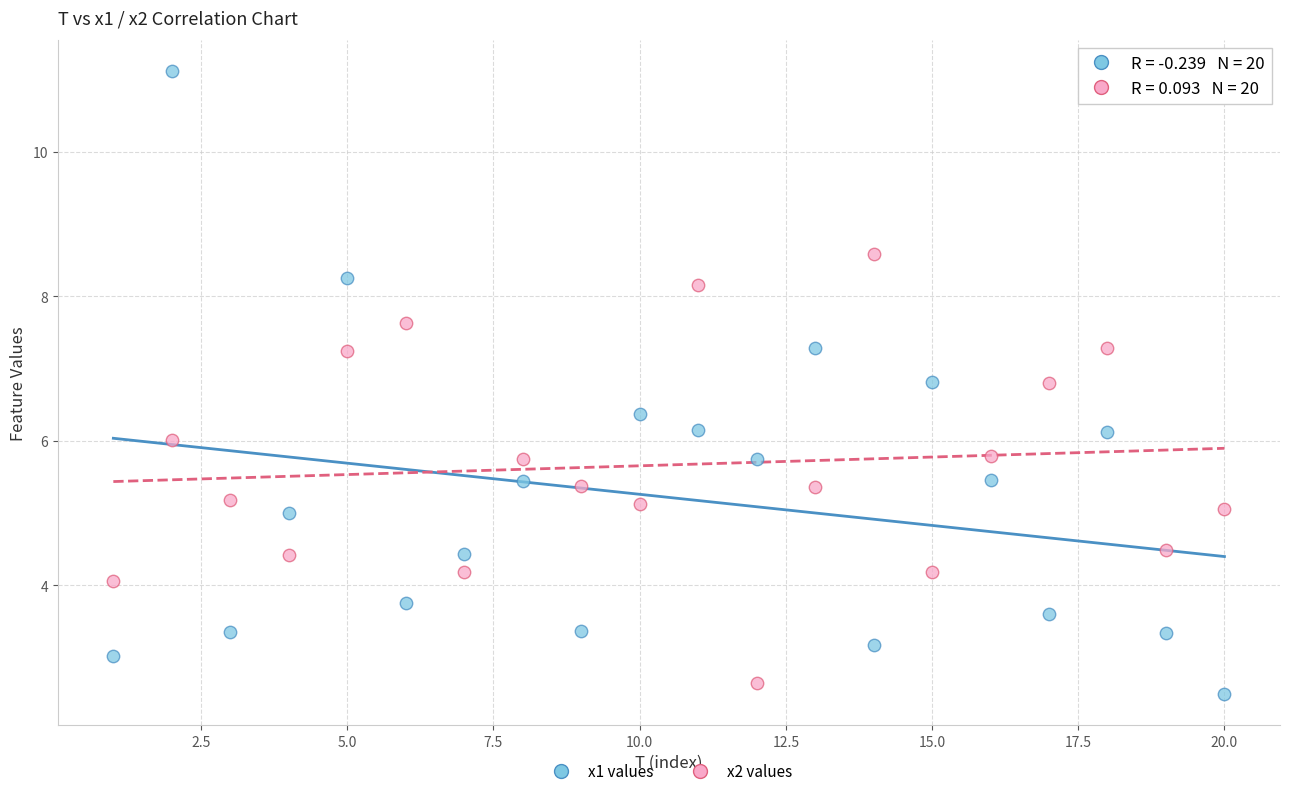

Which series has the widest spread of Y values?

x1 values